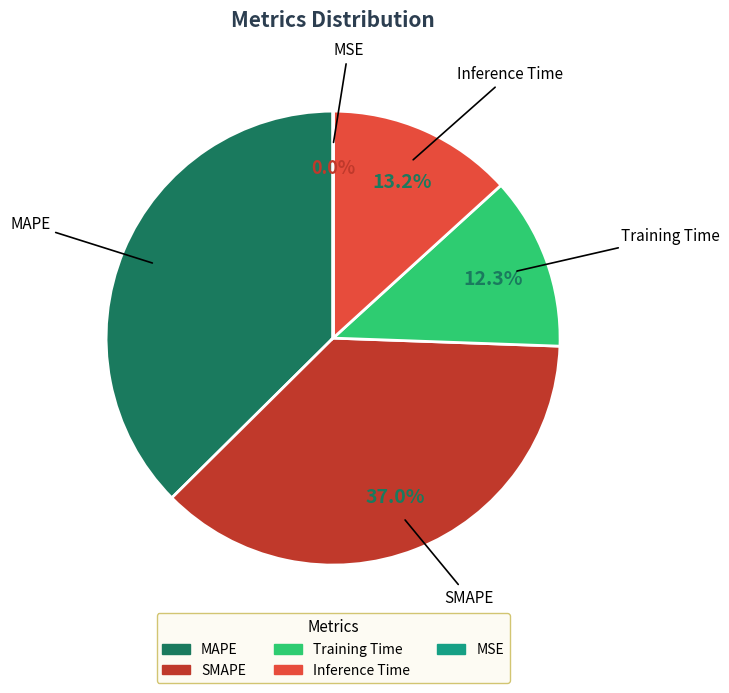

True or false: Inference Time accounts for 19% of the total.

False